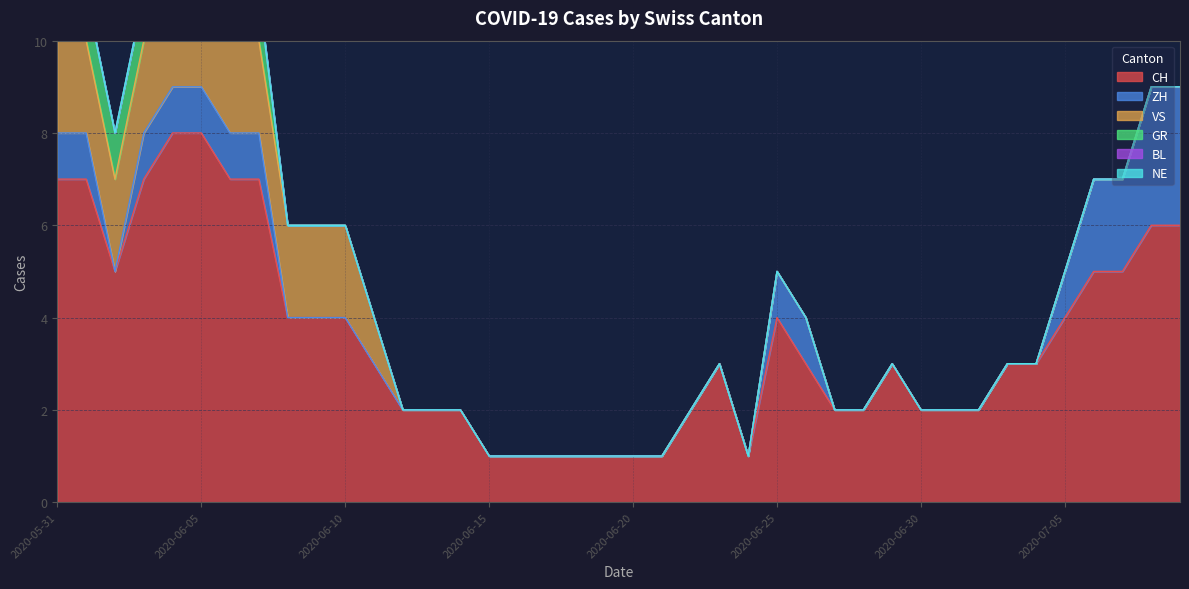

How many values in the CH series exceed 3?

17